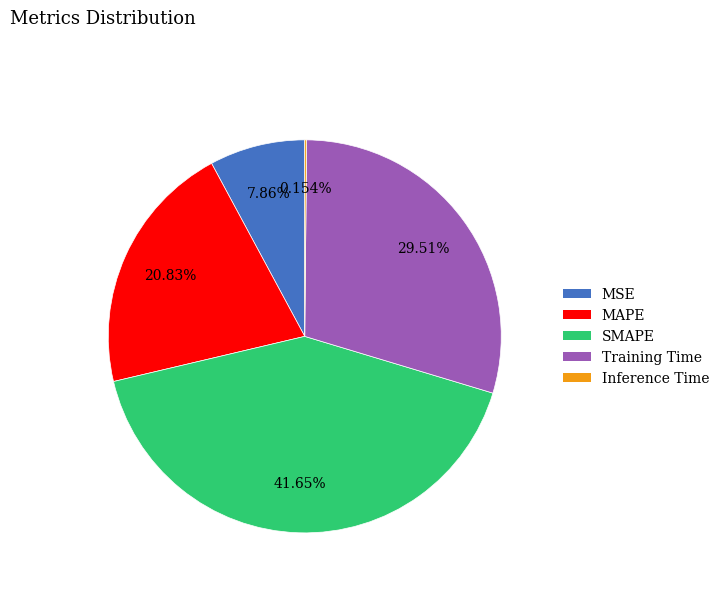

Is there any slice that represents more than half of the pie?

No